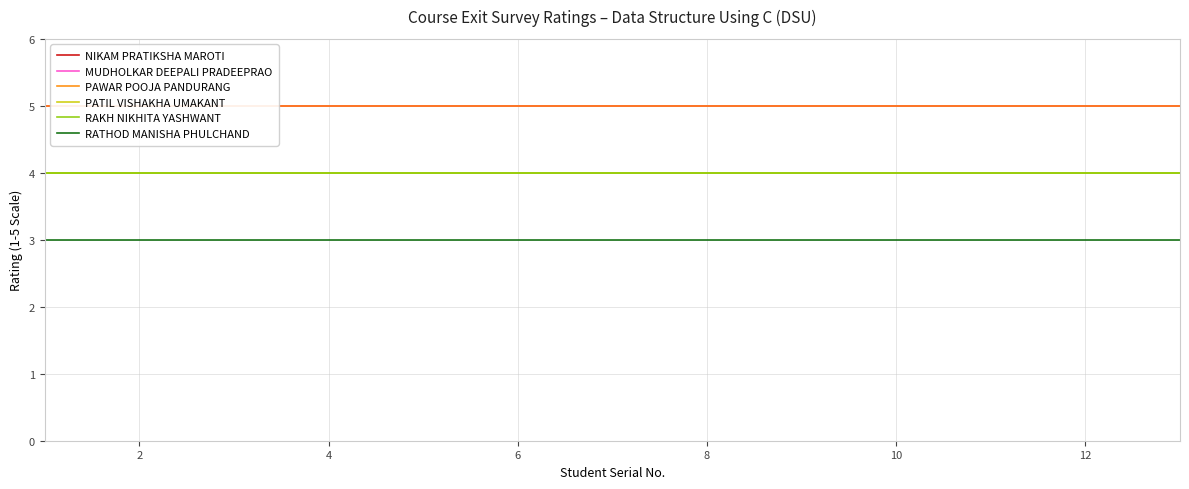

Is it true that NIKAM PRATIKSHA MAROTI equals 2 at 8?

False